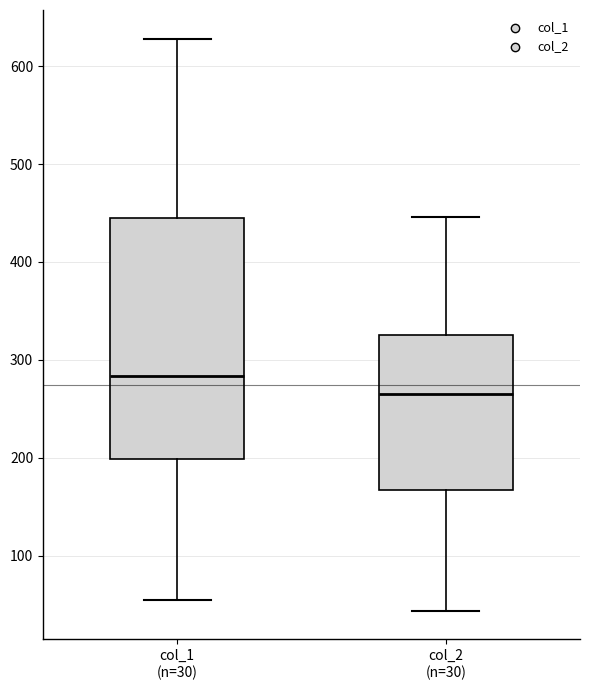

Which box's median line is the lowest?

col_2 (n=30)